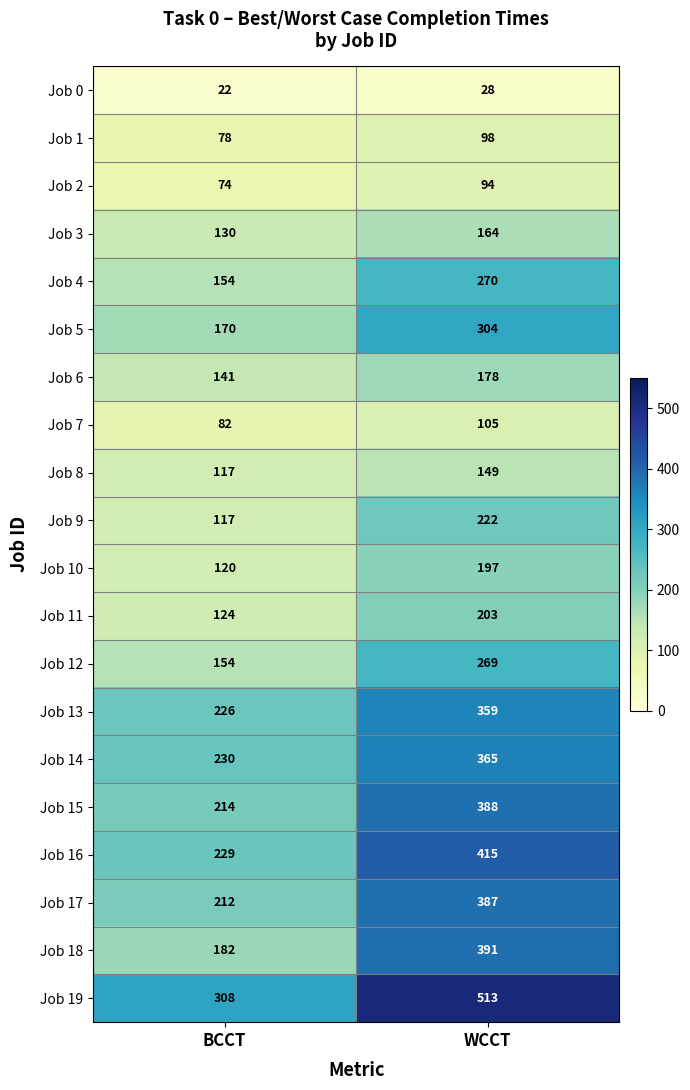

Rank the categories by Job 18 value from highest to lowest.

WCCT, BCCT